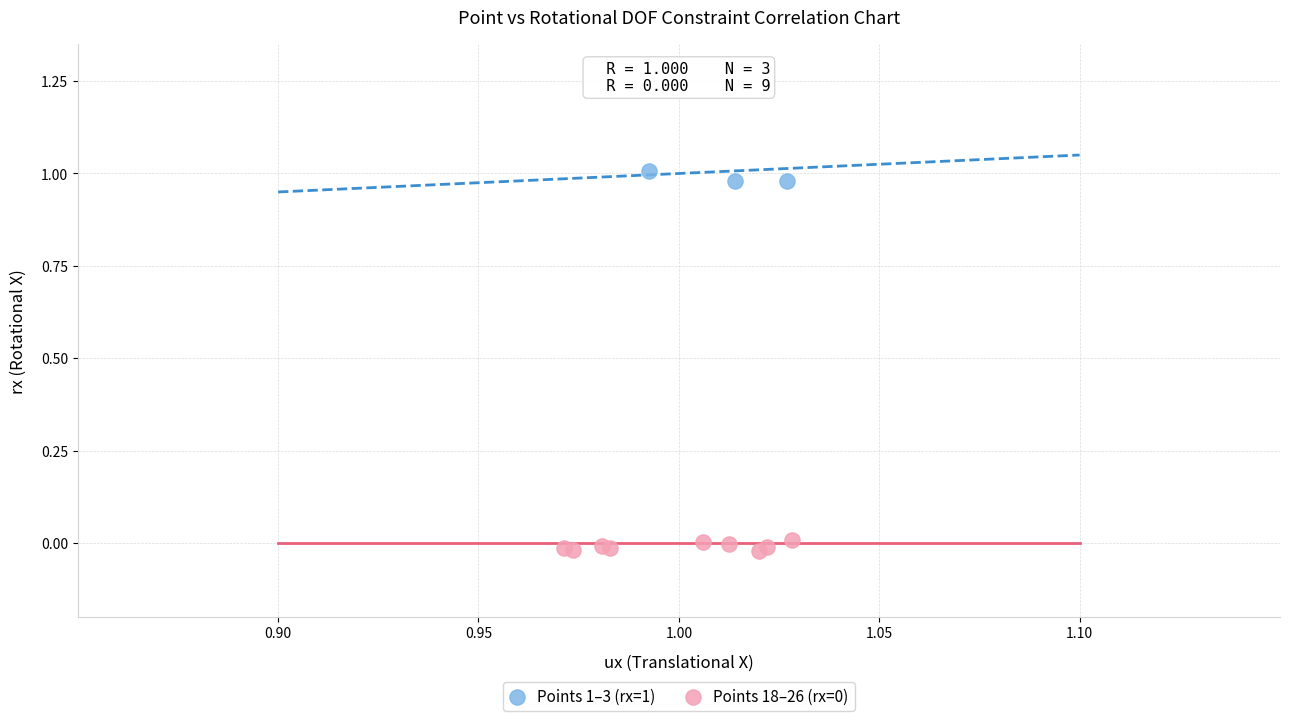

Which series contains the highest Y value?

Points 1–3 (rx=1)